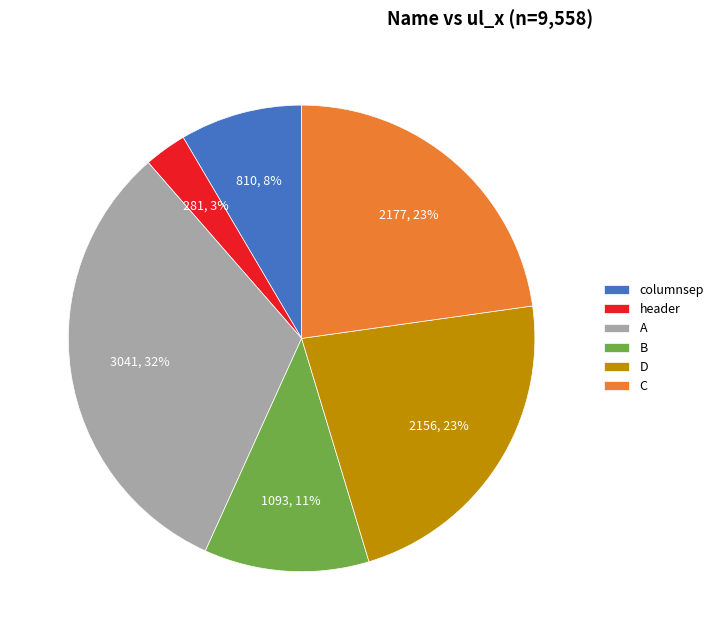

To the nearest percent, what percentage of the pie is B?

11%